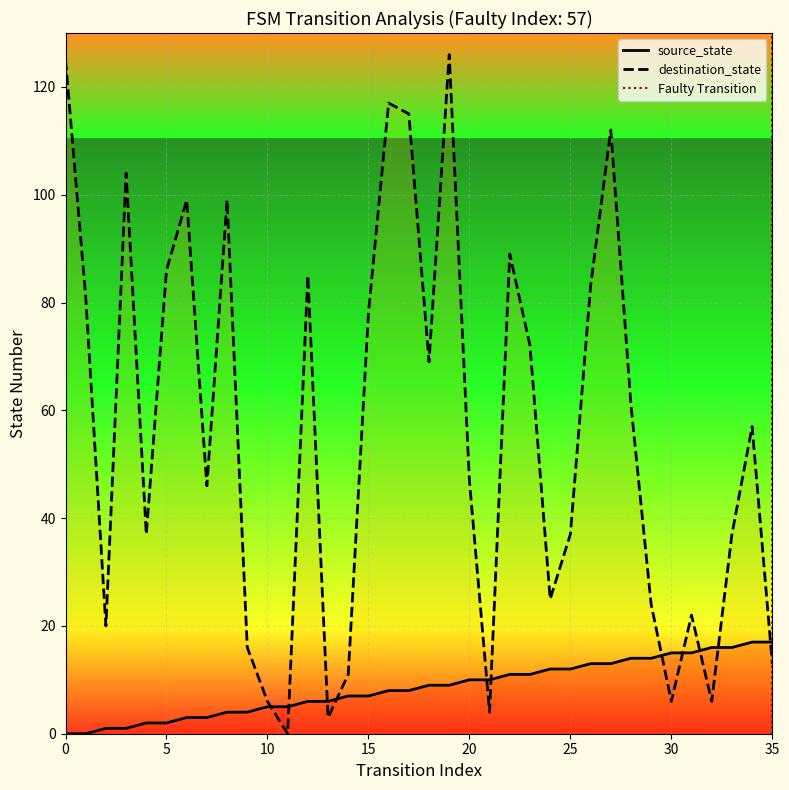

Rank the series at 5 from lowest to highest value.

source_state, destination_state